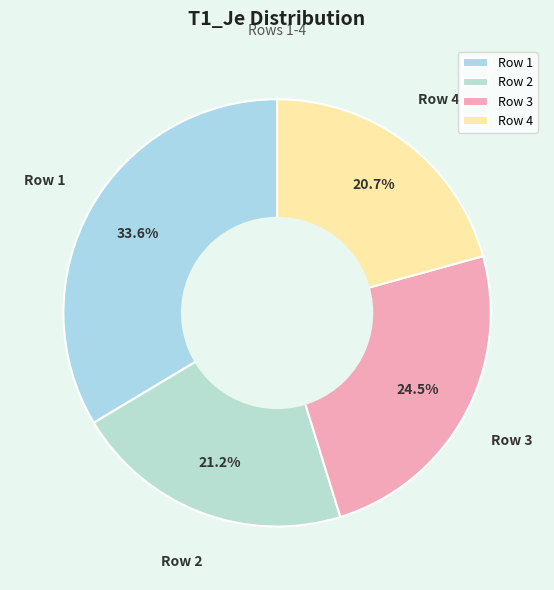

Which has a higher value, Row 4 or Row 1?

Row 1